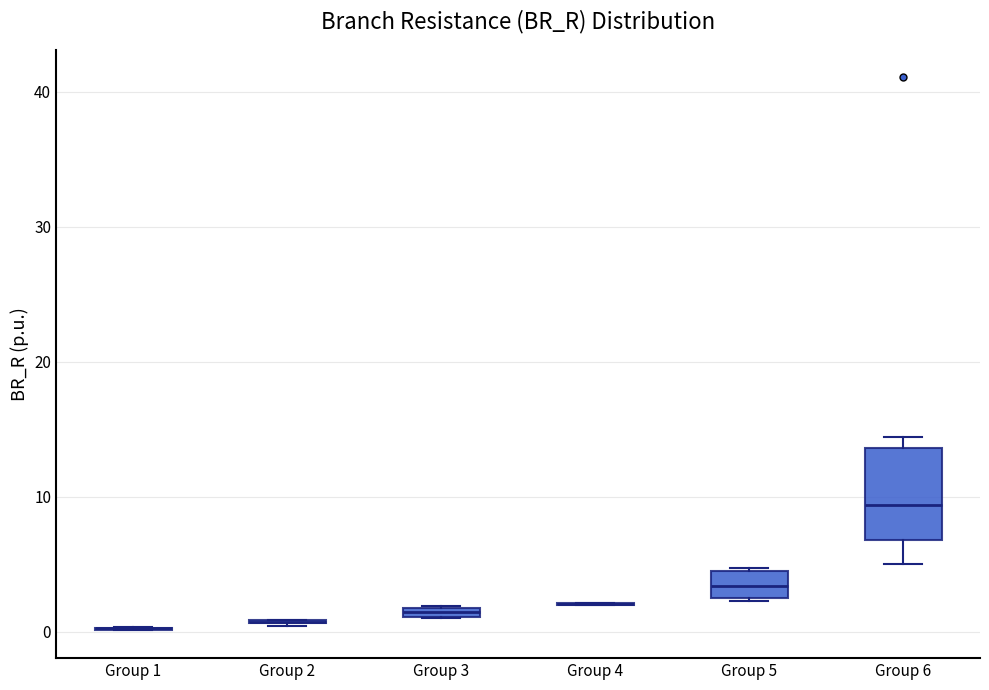

Where does the median line of the box for Group 6 sit on the y-axis? The values are not printed on the chart, so give them approximately, as read against the axis.

9